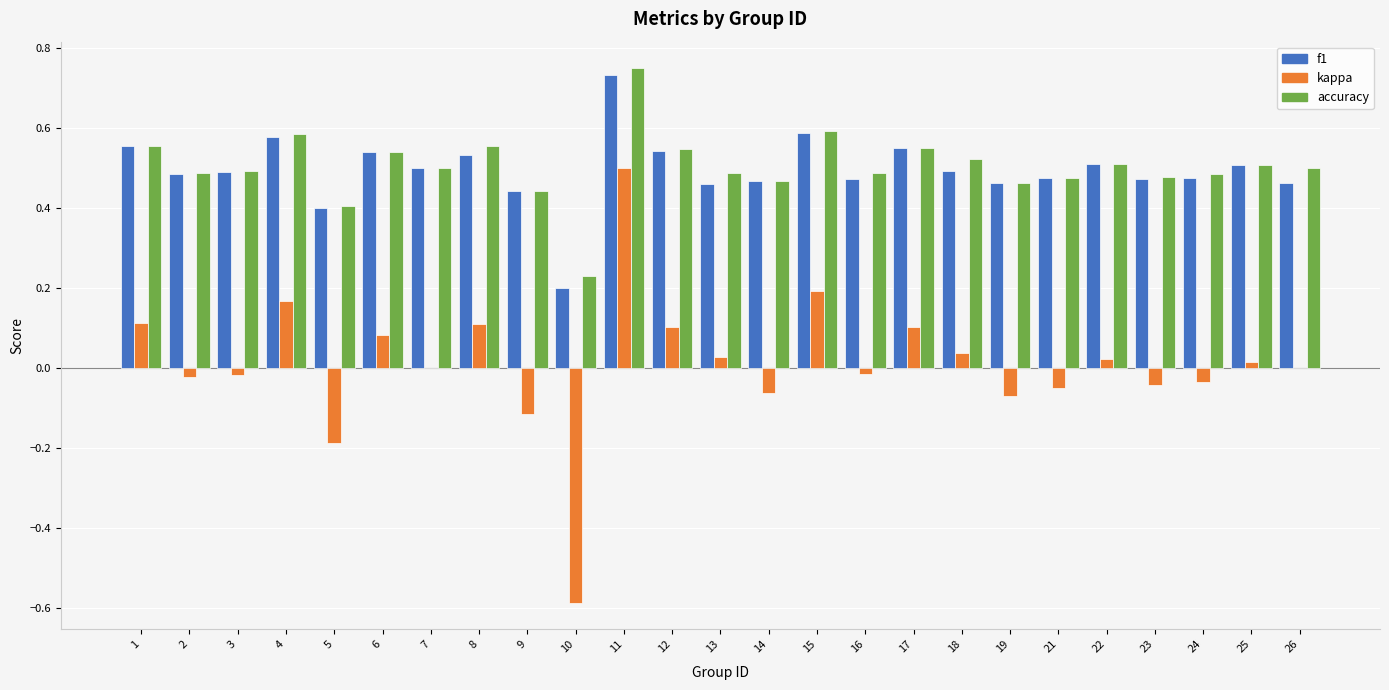

Which label corresponds to the largest value in the chart?

11